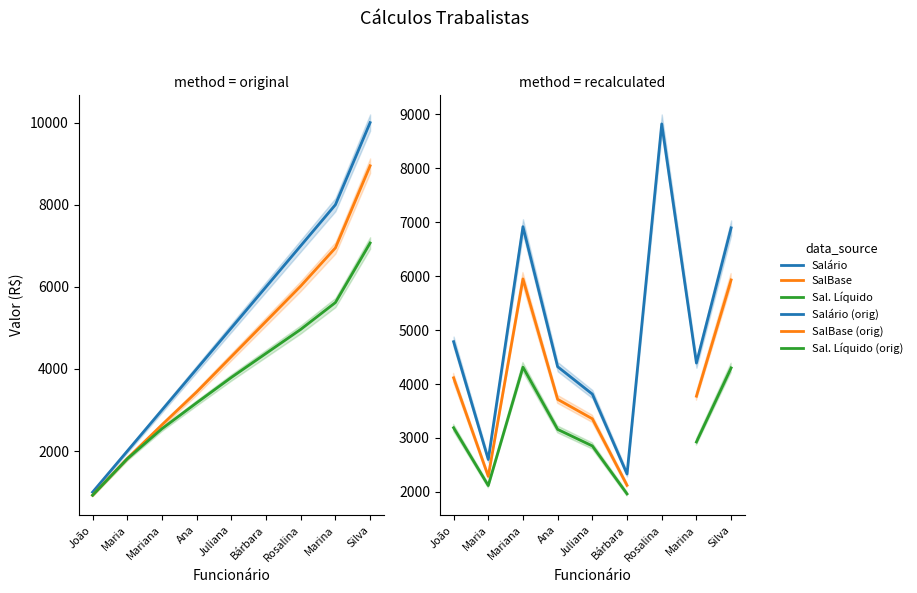

True or false: Sal. Líquido and Salário intersect in this chart.

False